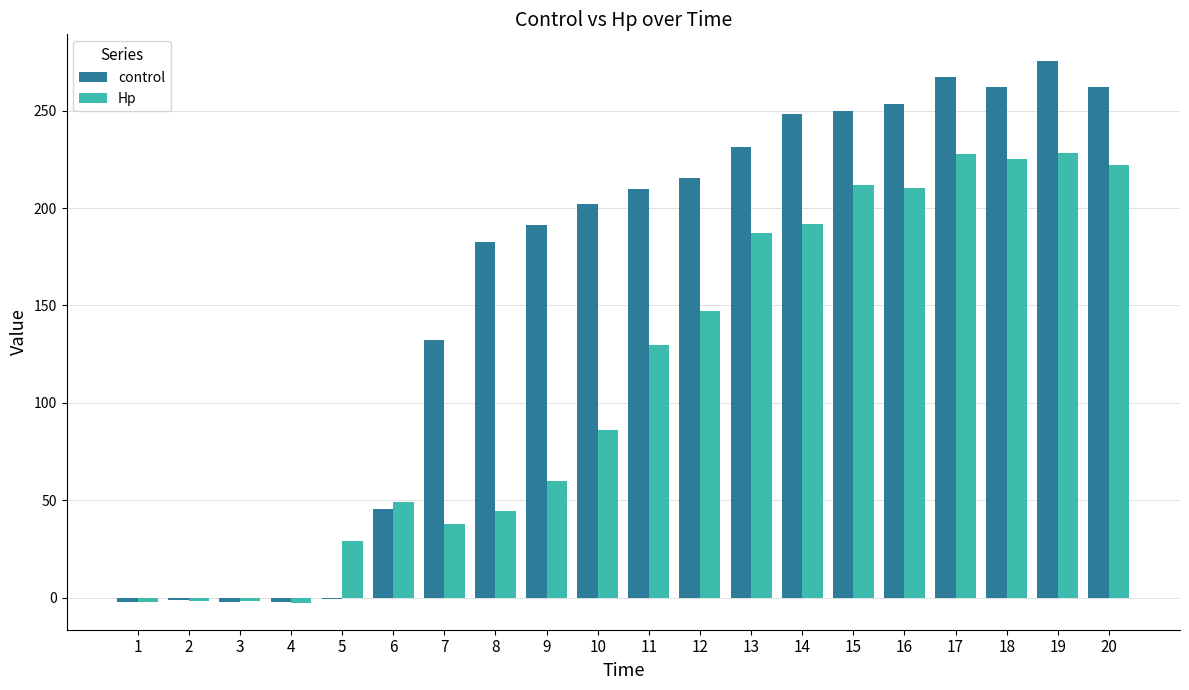

Is the value of Hp at 9 greater than the value of control at 15?

No